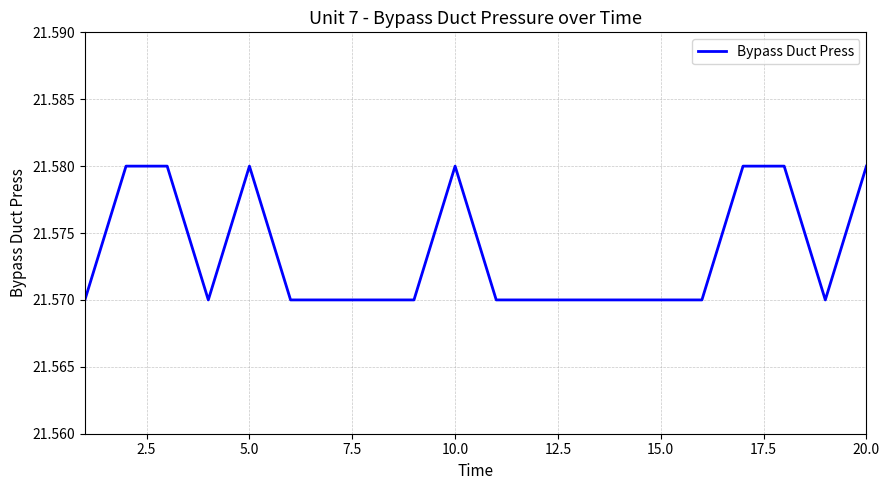

How many lines are shown in the chart?

1